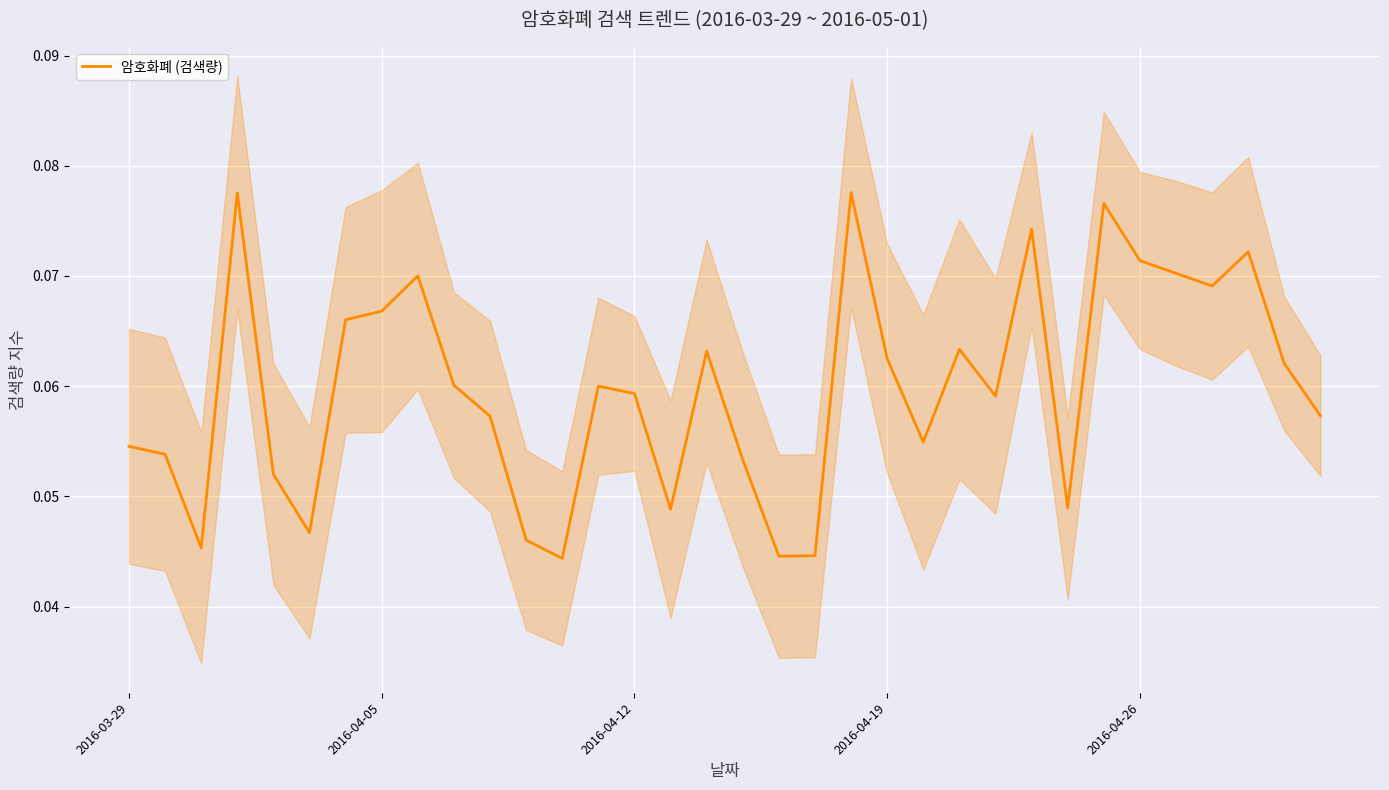

Count the values in the range 0 to 1.

34